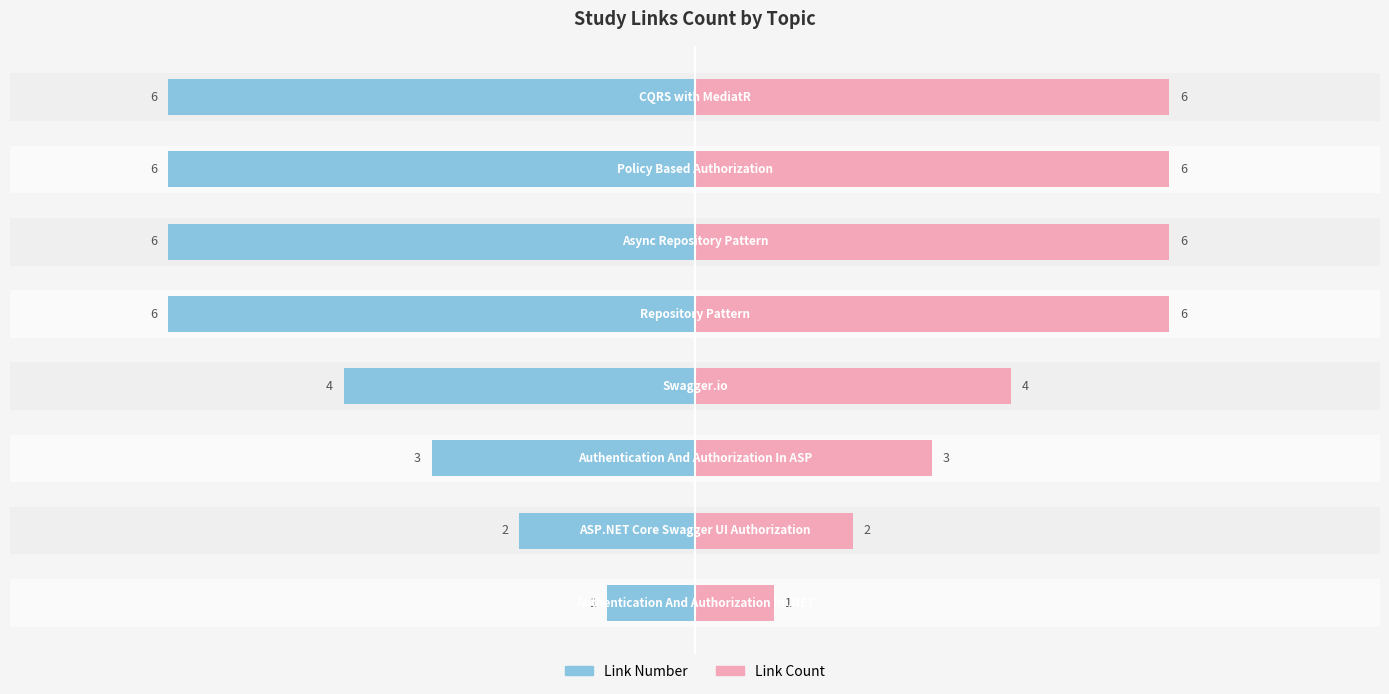

At how many categories does at least one series exceed -2?

8